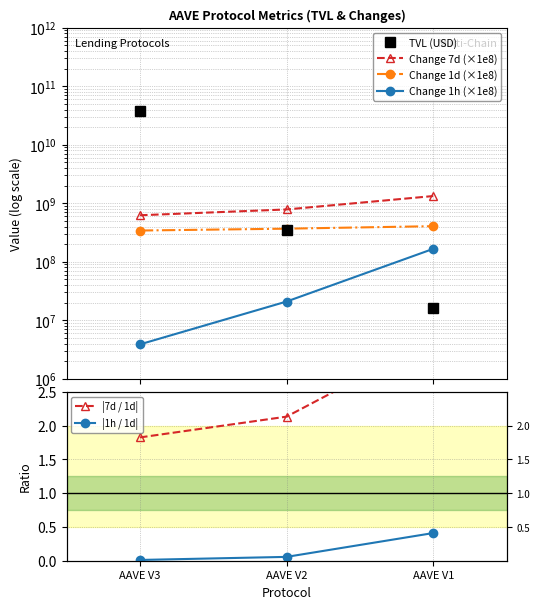

What are all the series names shown in the legend?

TVL (USD), Change 7d (×1e8), Change 1d (×1e8), Change 1h (×1e8), |7d / 1d|, |1h / 1d|